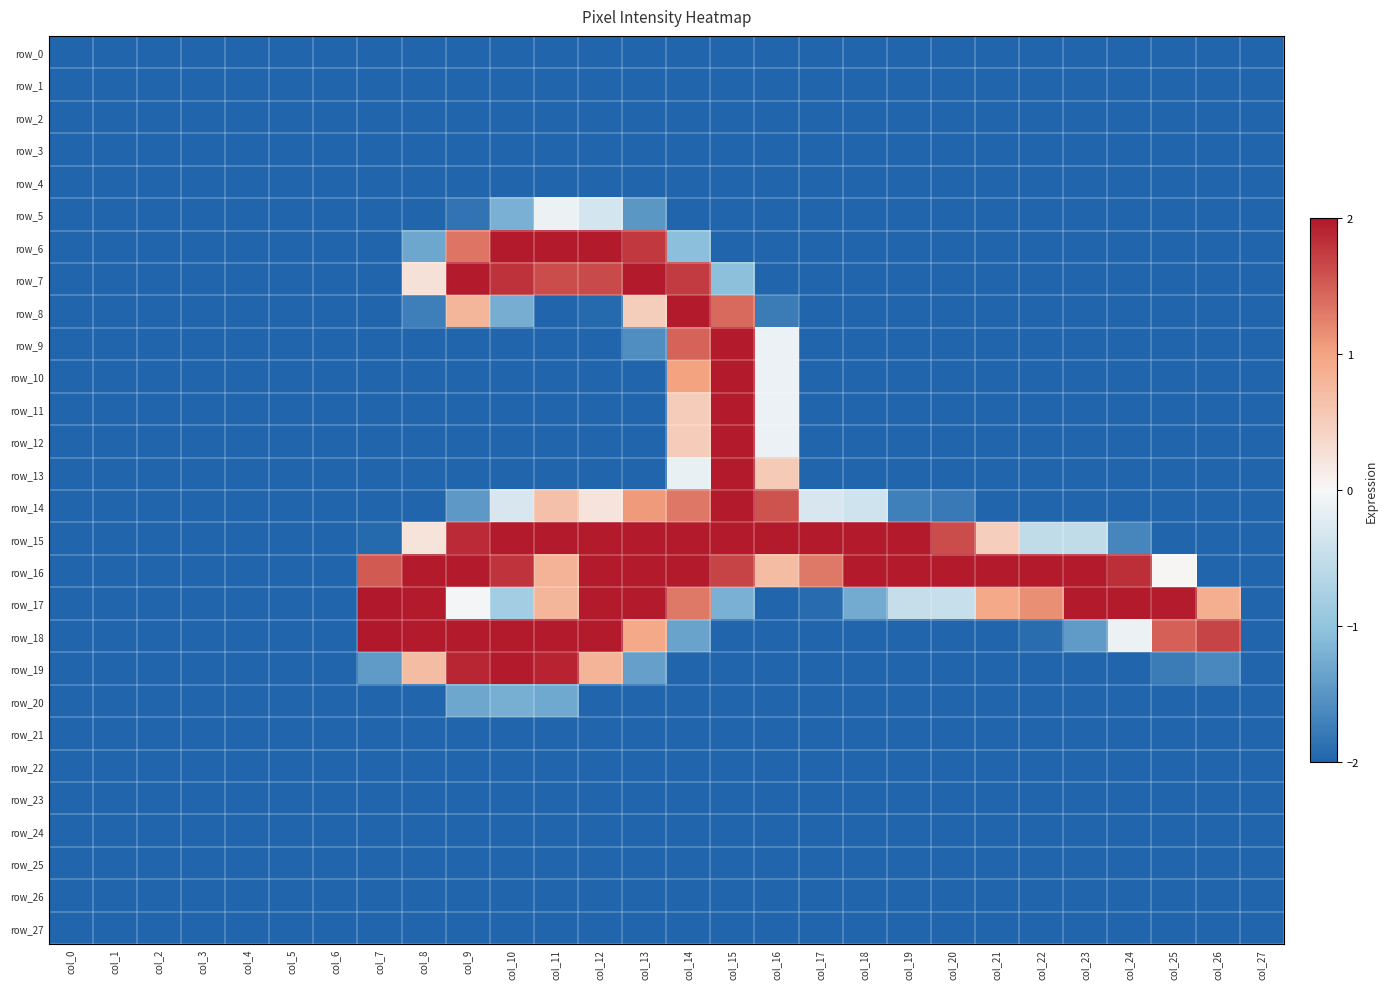

Which category has the lowest value across all series?

col_0